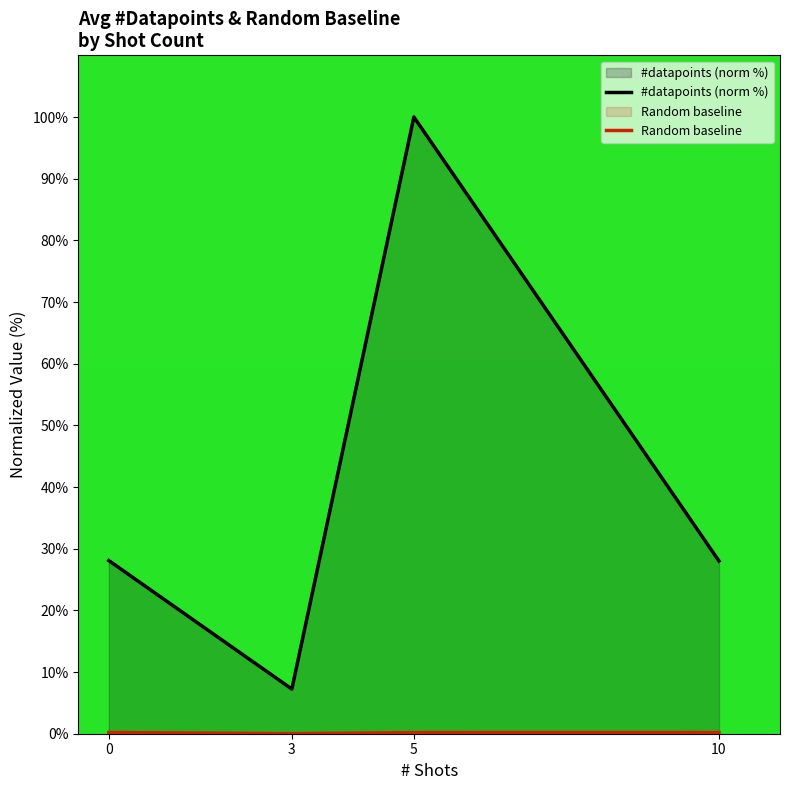

List the labels in order of #datapoints (norm %) value, largest first.

5, 0, 10, 3